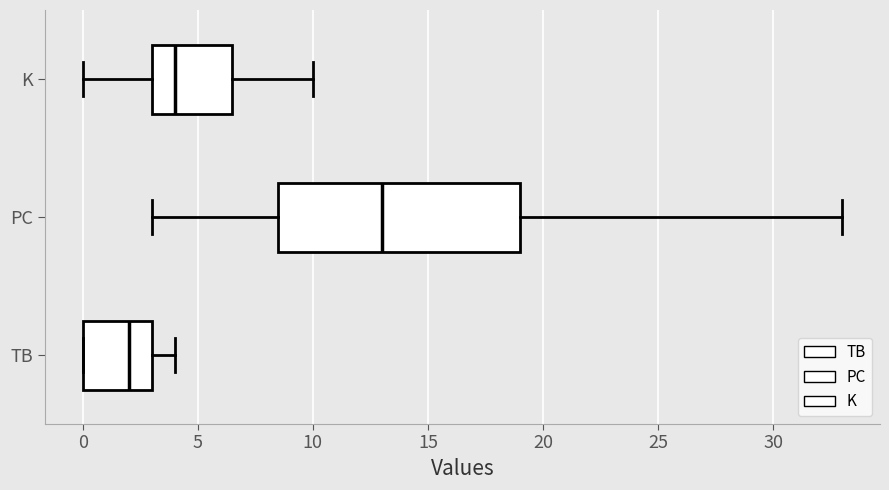

Which box's median line is the furthest to the right?

PC